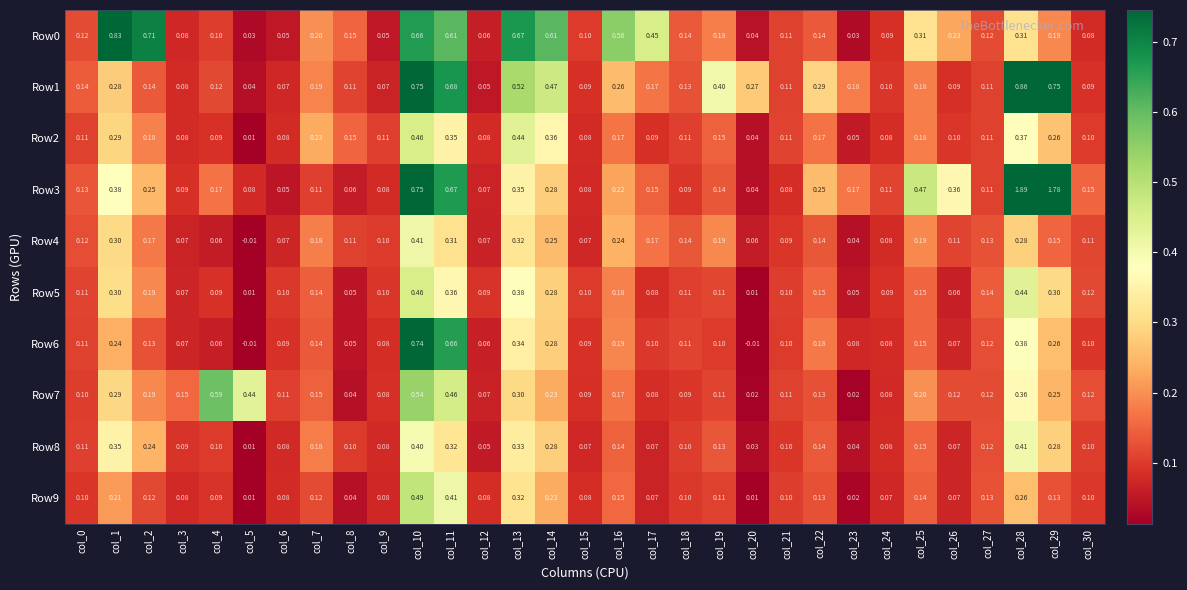

Is the value of Row7 at col_2 greater than the value of Row3 at col_18?

Yes